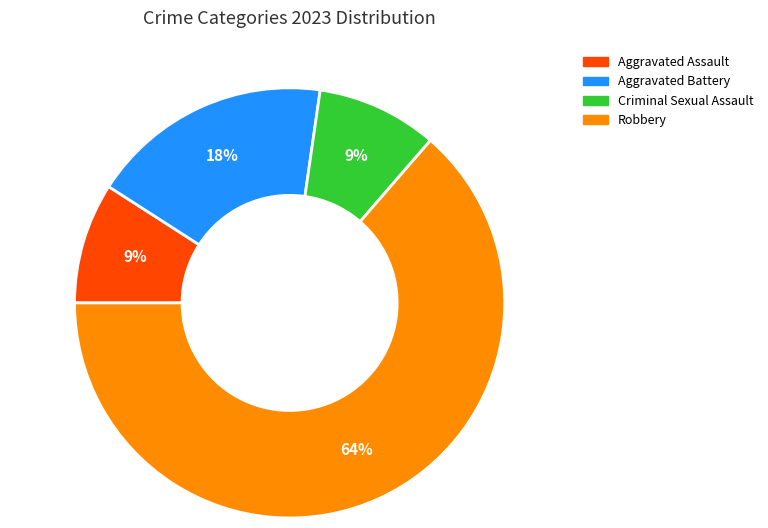

Count the number of slices in the pie.

4